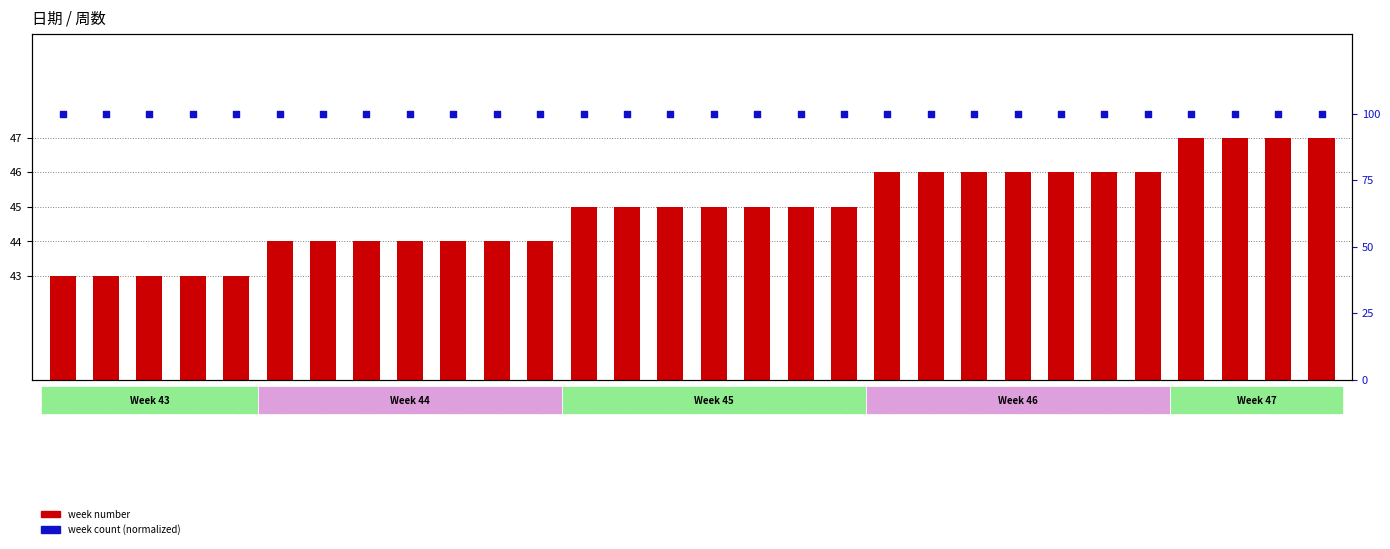

What is the total value across all series at 星期六?

143